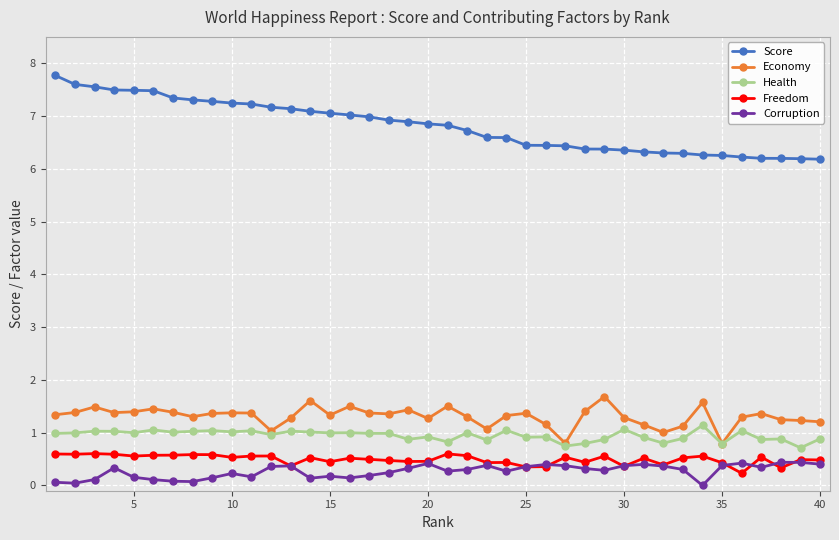

Which series has the largest total across all categories?

Score